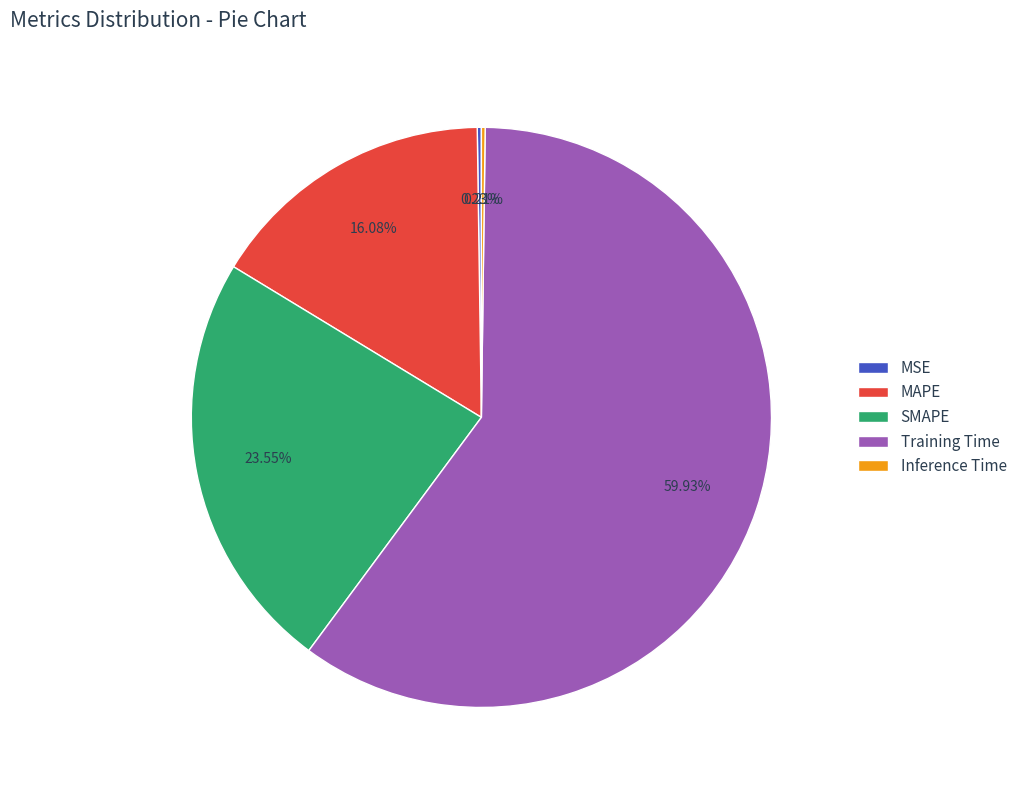

Is Training Time the majority of the pie?

Yes